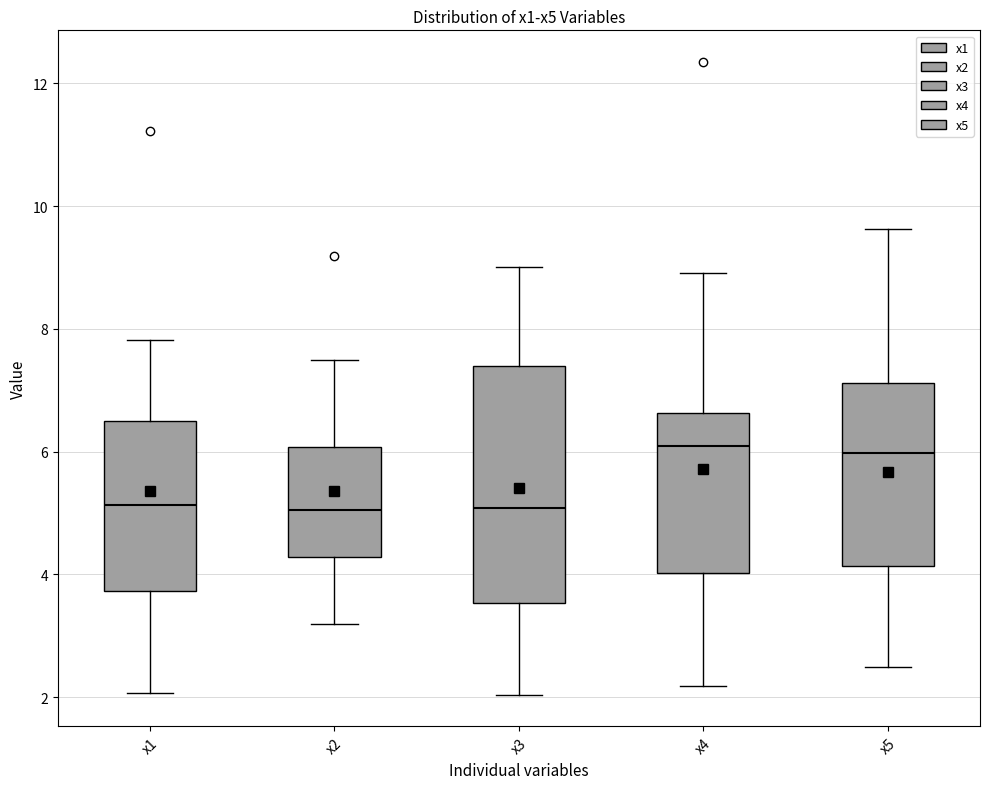

Comparing the boxes themselves (not the whiskers), which one is the tallest?

x3